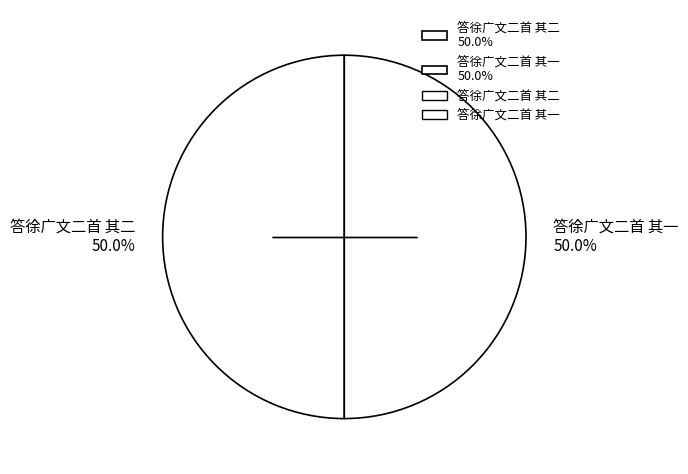

To the nearest percent, what portion does 答徐广文二首 其一 represent?

50%